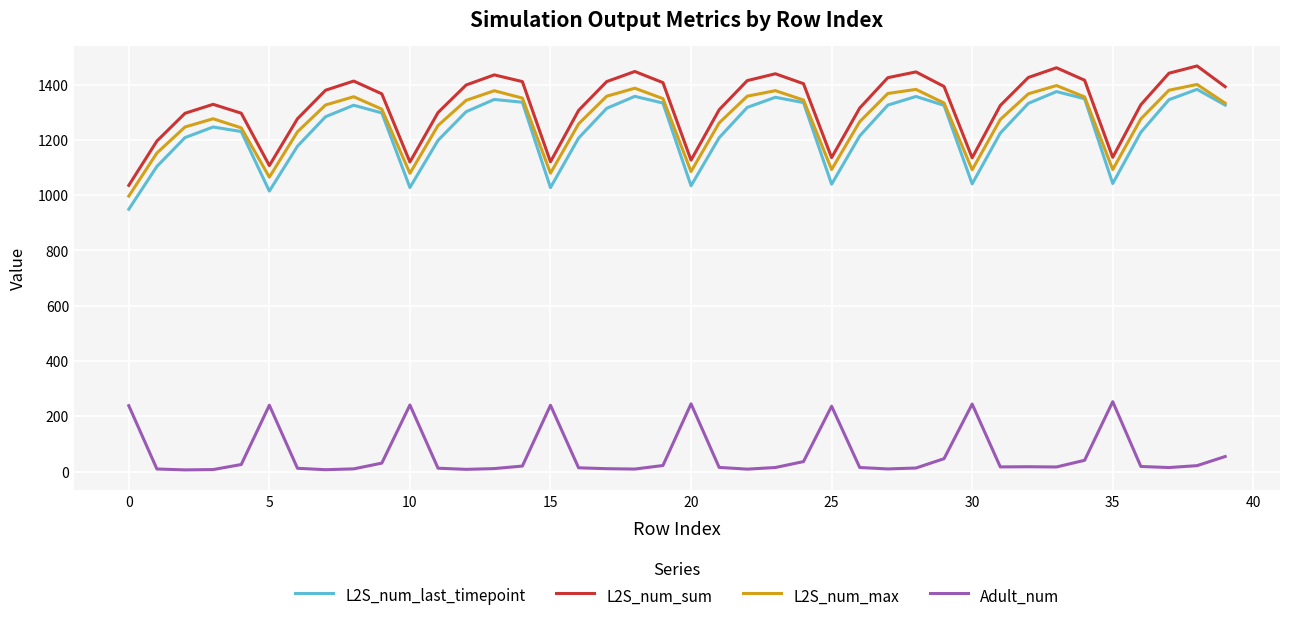

Is this an area chart (filled region under the line)?

No